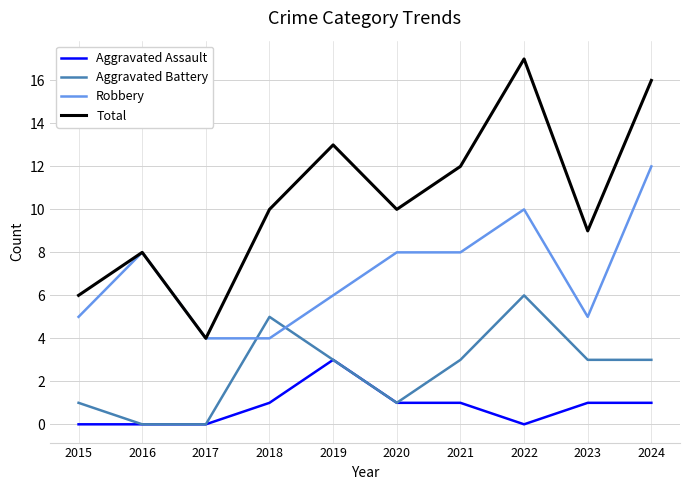

What is the spread (max minus min) of values at 2021?

11